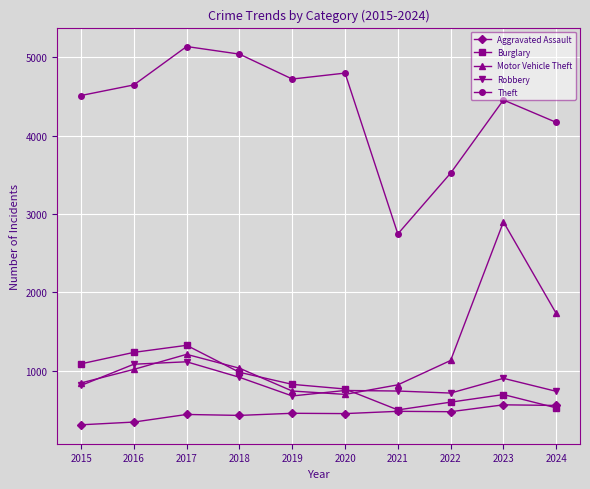

What is the average value of the Motor Vehicle Theft series?

1212